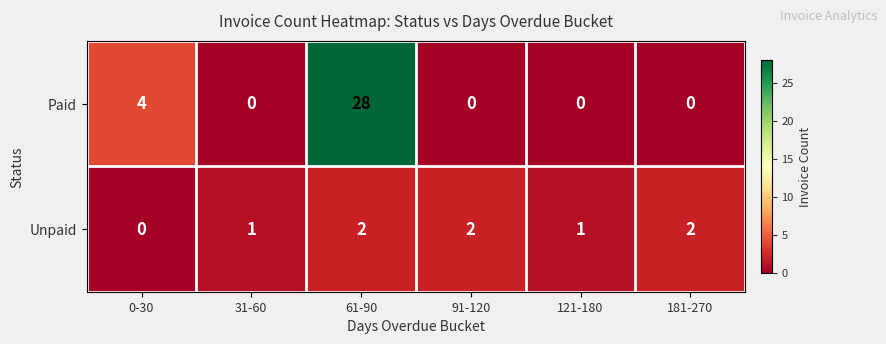

What is the total value across all series at 61-90?

30